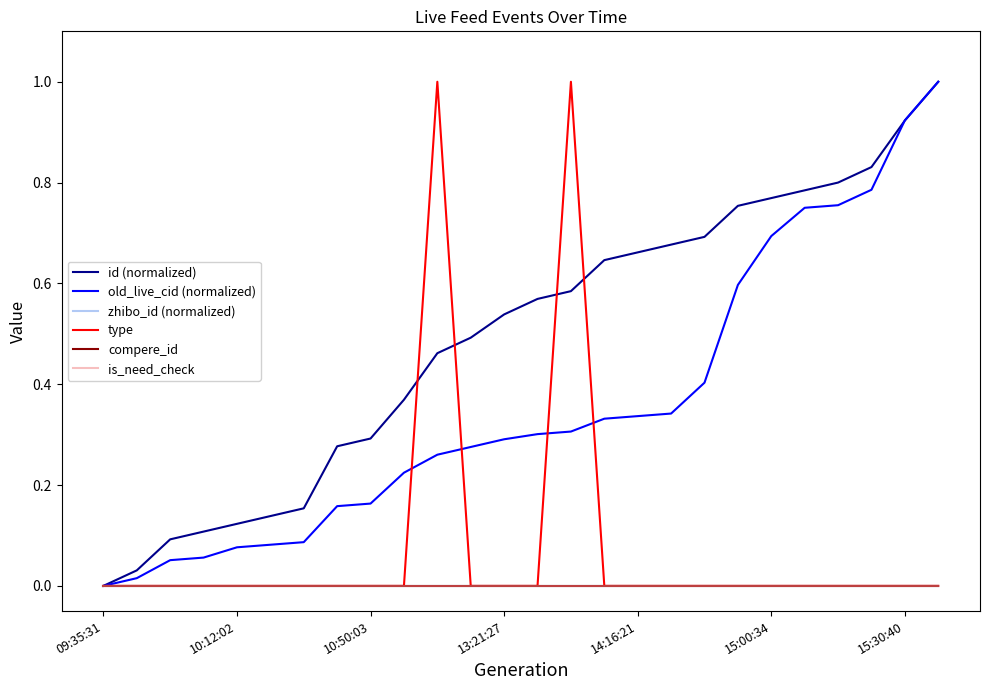

Which series has the largest range (max minus min)?

id (normalized)